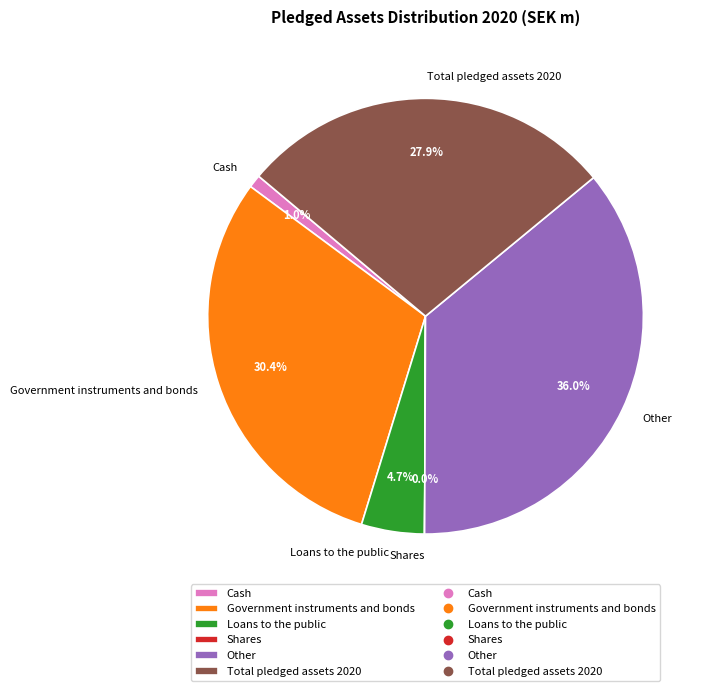

True or false: Cash accounts for 9% of the total.

False